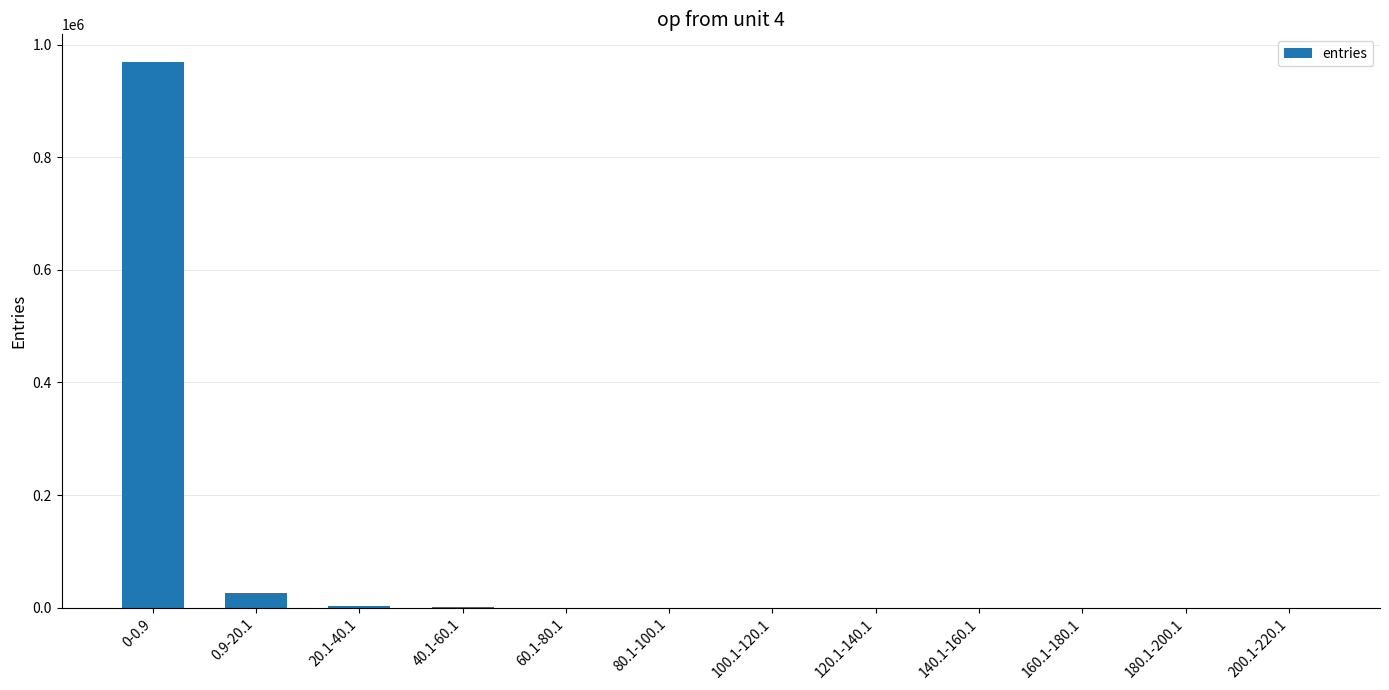

Which category has the highest value across all series?

0-0.9